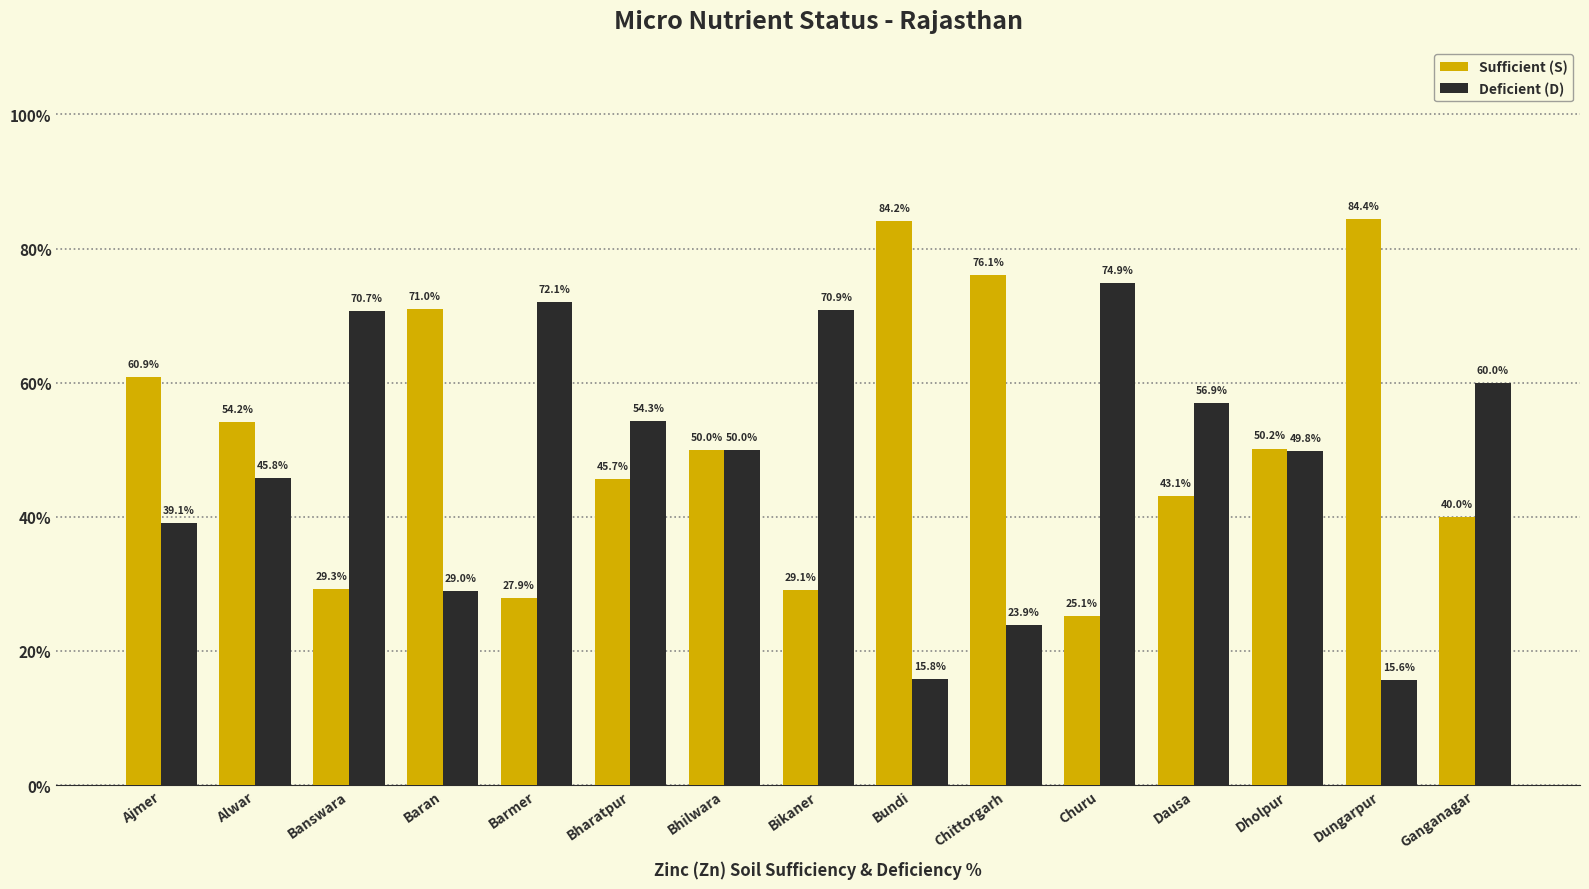

What is the difference between the maximum and minimum values in the Deficient (D) series?

59.2